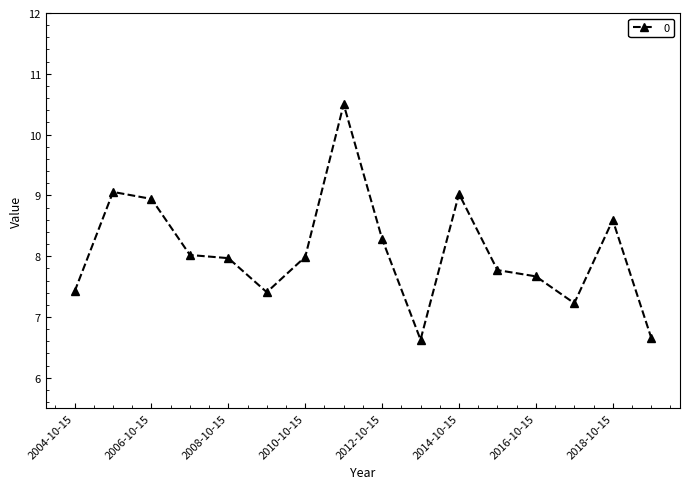

True or false: there are more than 0 points higher than both neighbors.

True